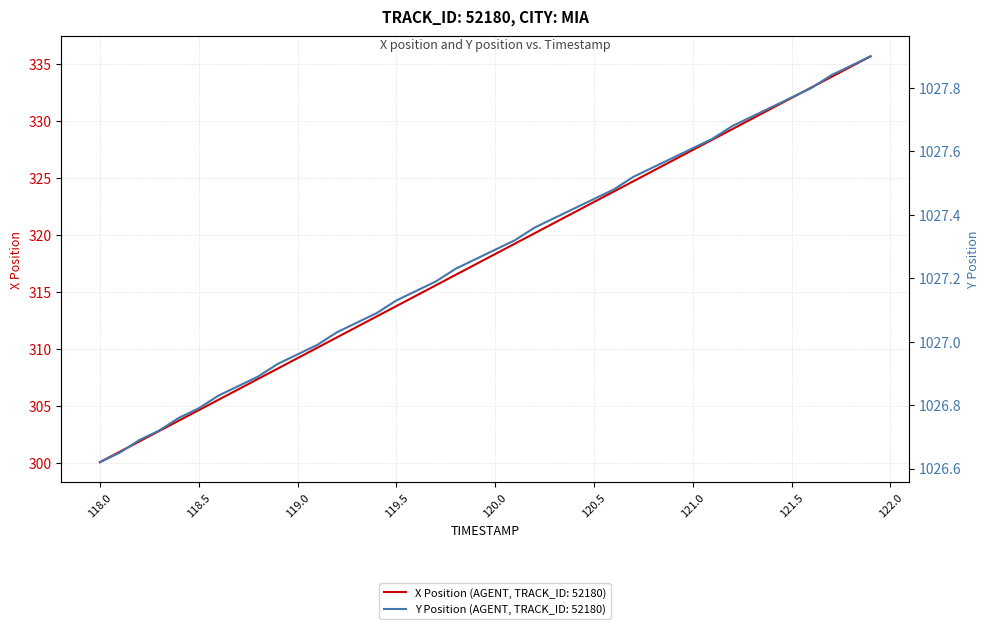

How many data points does each series have?

40